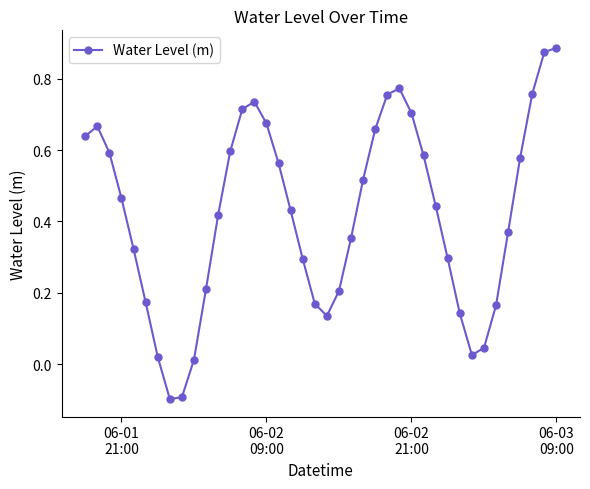

What is the difference between the maximum and second lowest values?

1.0